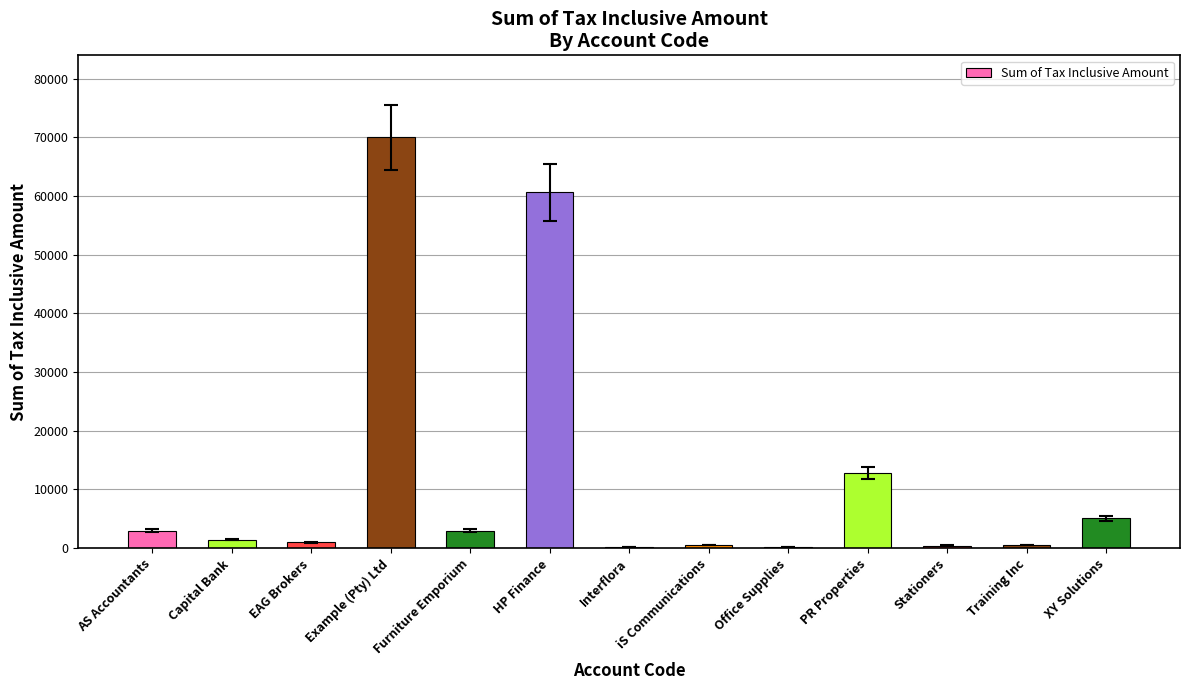

What is the sum of all values?

159007